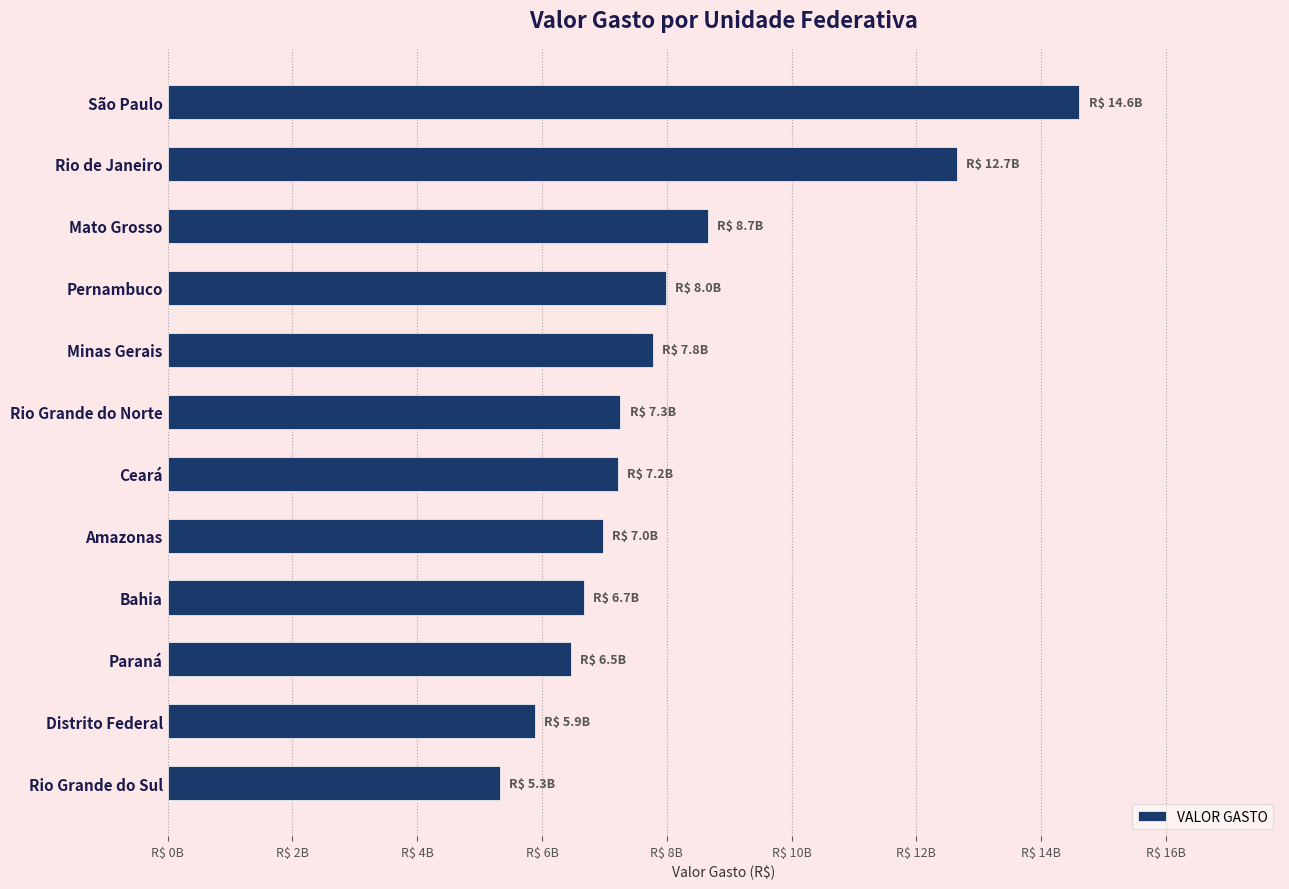

At which category does the chart reach its minimum across all series?

Rio Grande do Sul